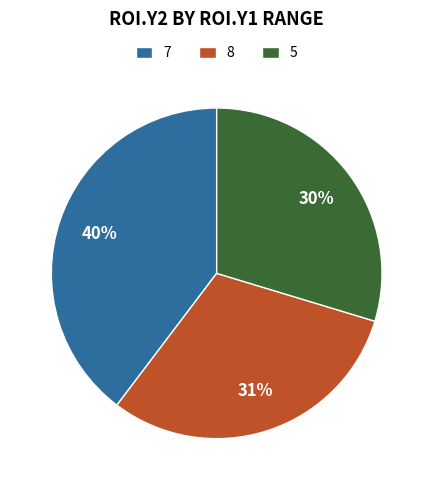

Rank the categories by value from highest to lowest.

7, 8, 5